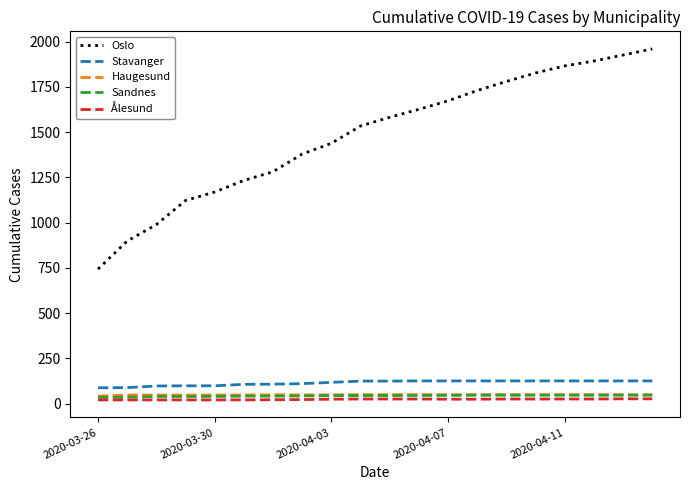

True or false: Ålesund and Stavanger intersect in this chart.

False